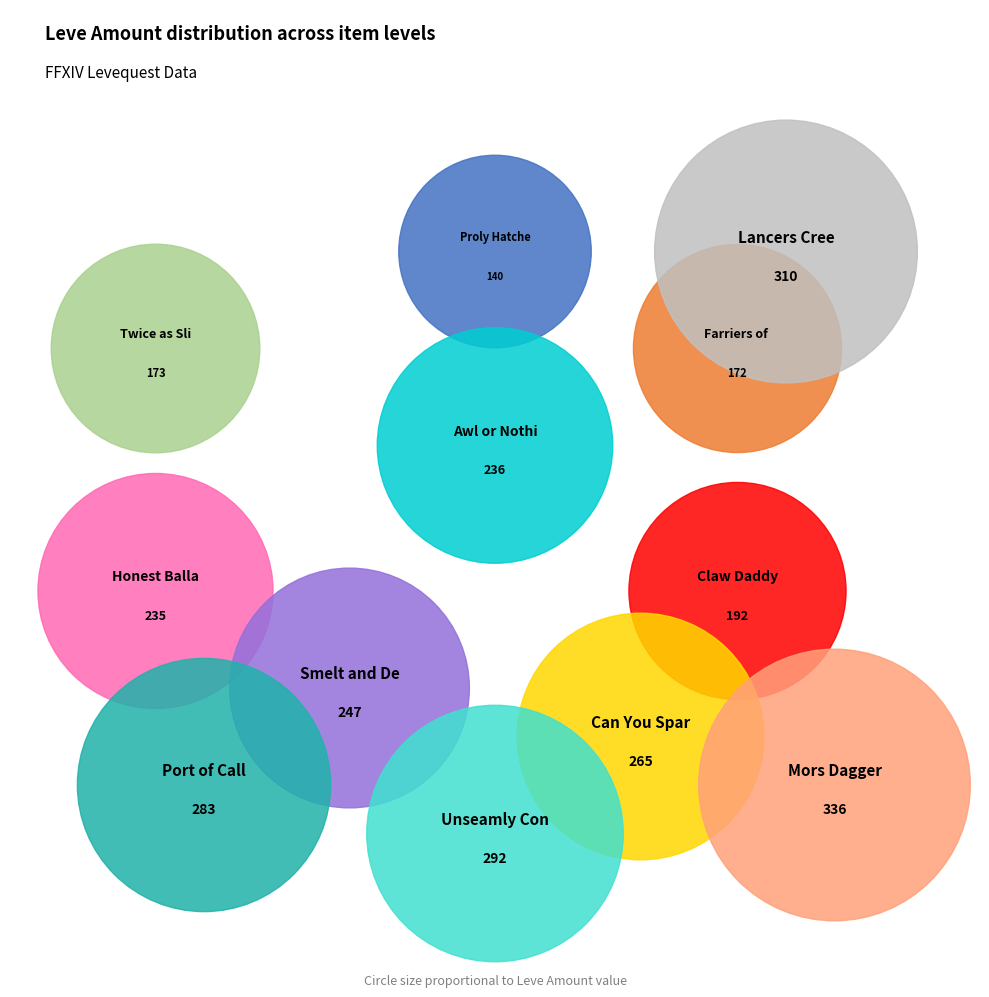

To the nearest percent, what percentage of the pie is Mors Dagger?

12%